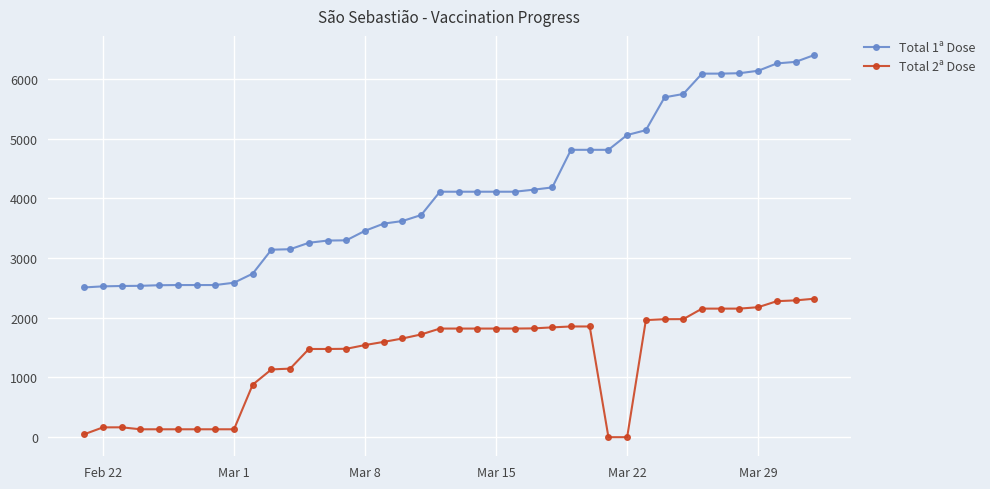

How many data points does each series have?

40